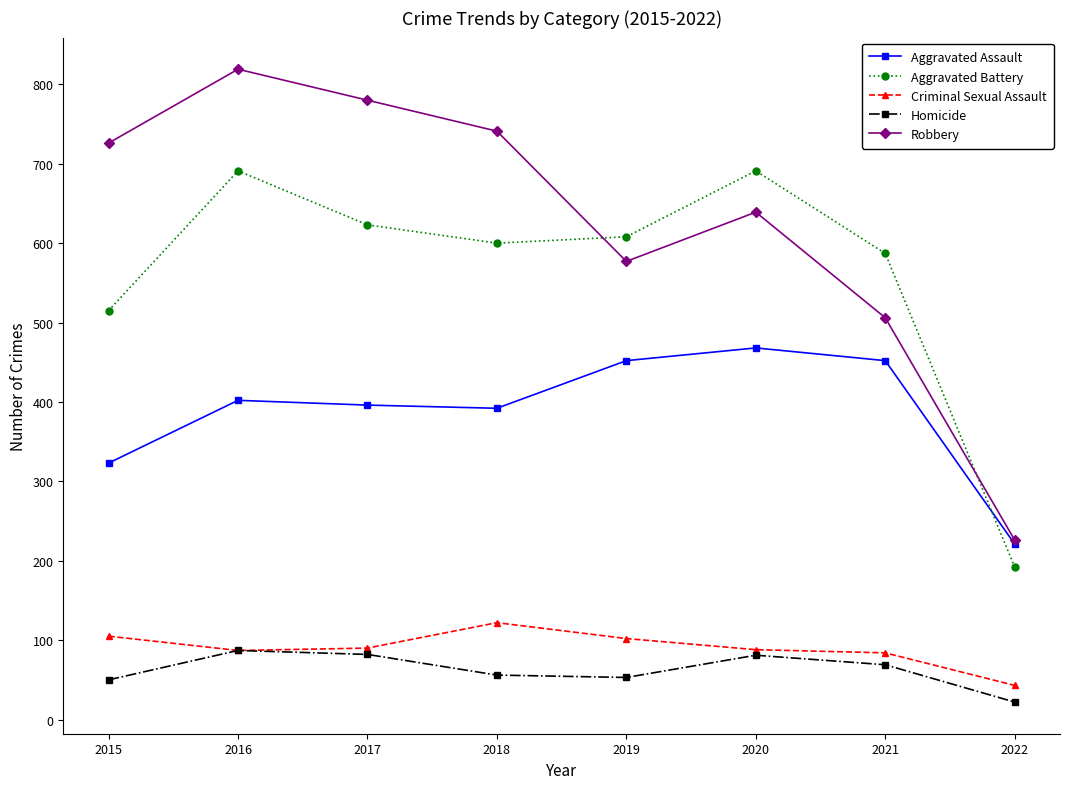

How many data points in Homicide are less than 69?

4